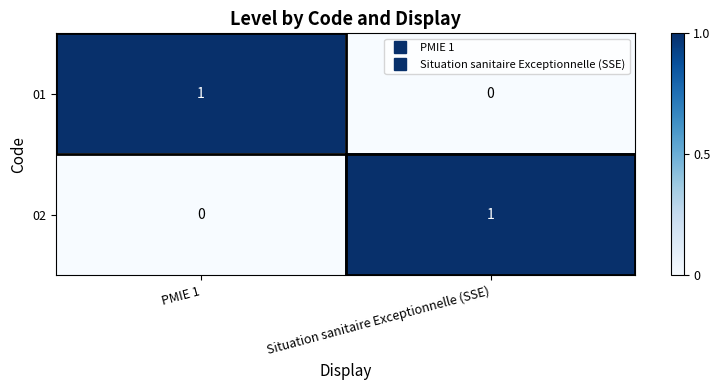

Which category has the lowest value in the 01 series?

Situation sanitaire Exceptionnelle (SSE)